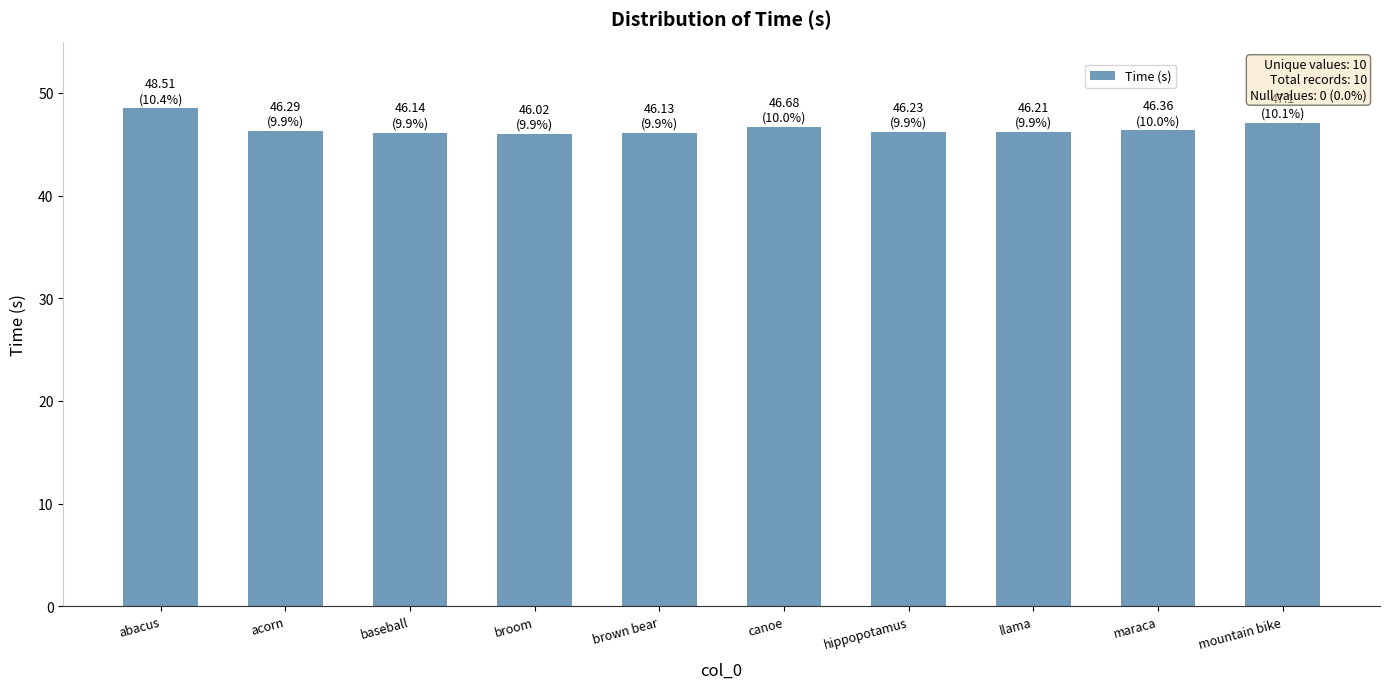

What is the sum of the values at abacus and mountain bike?

95.6